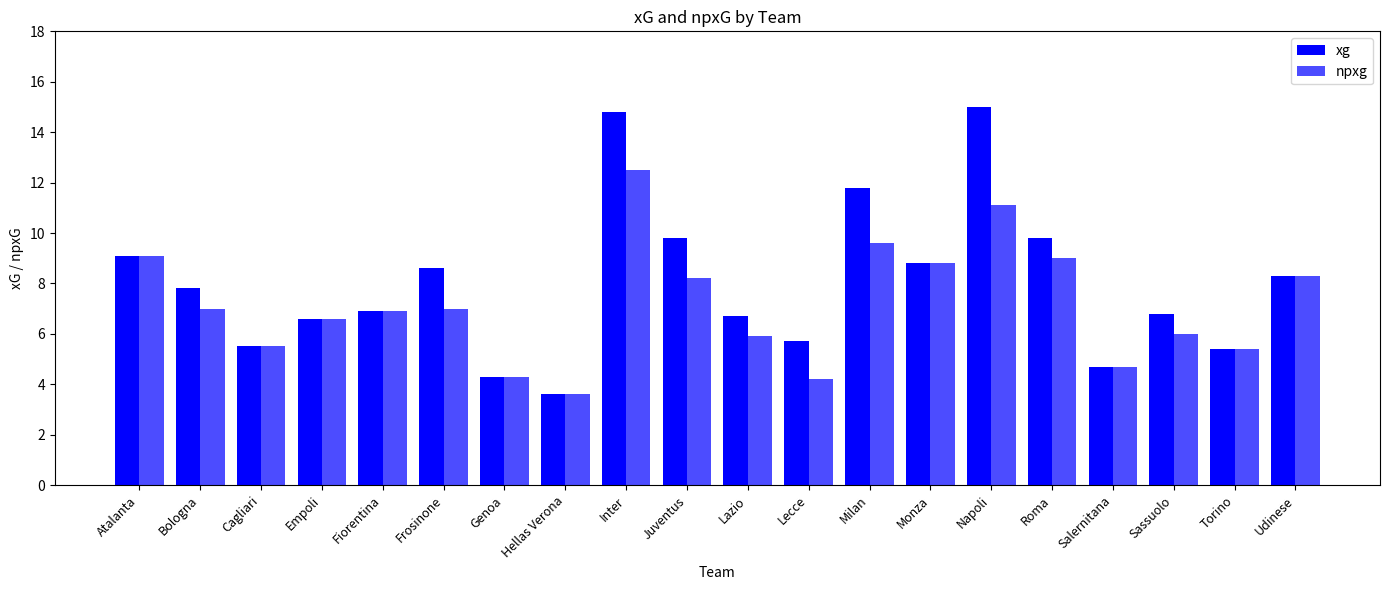

The npxg series shows 17.6 at Inter. True or false?

False